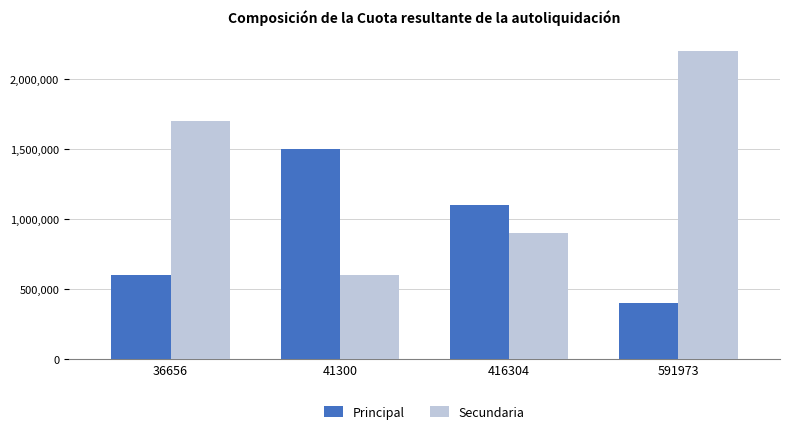

Read the Secundaria value at 416304.

900000.0